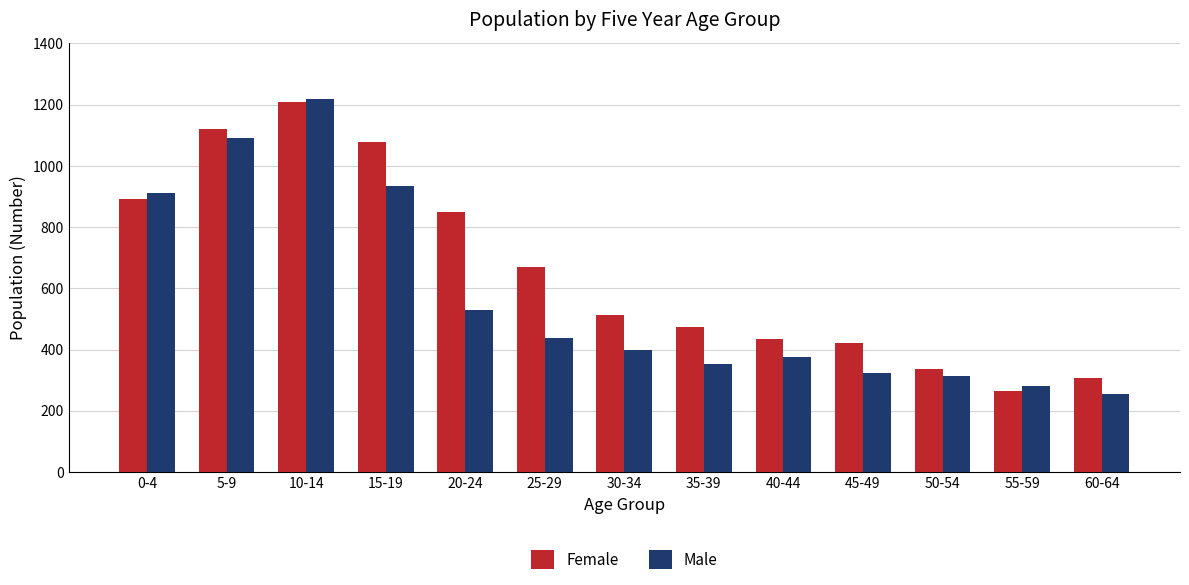

What are all the series names shown in the legend?

Female, Male